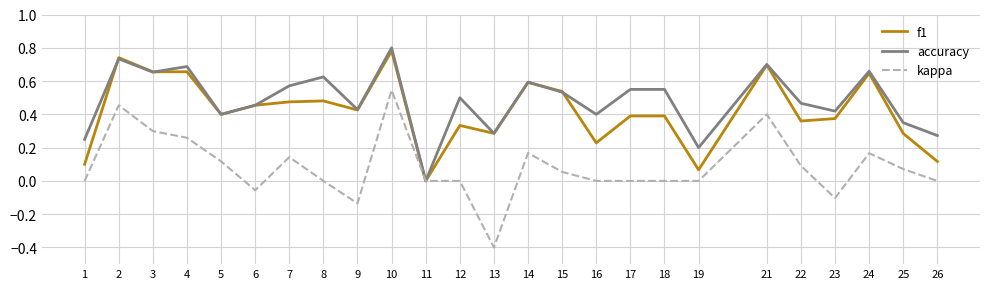

What are all the series names shown in the legend?

f1, accuracy, kappa